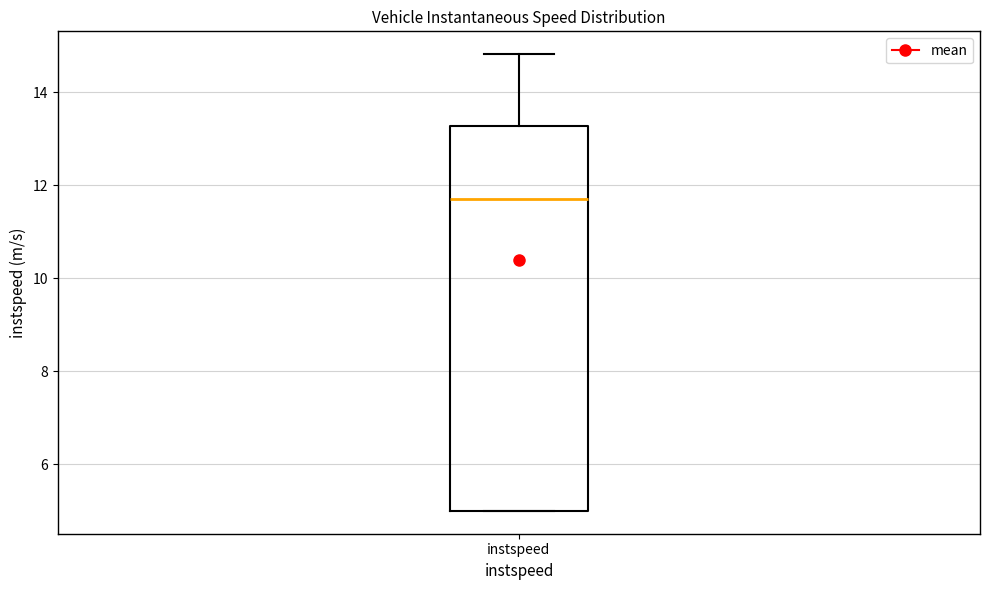

Where does the upper whisker of the box for instspeed end on the y-axis? The values are not printed on the chart, so give them approximately, as read against the axis.

14.8